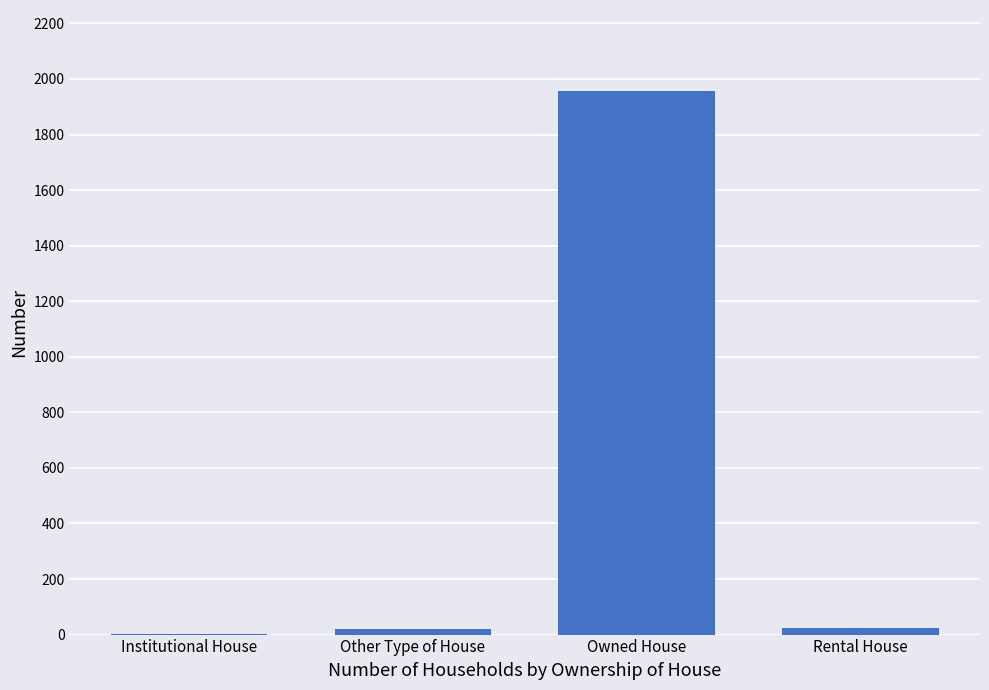

How many categories are shown in the chart?

4